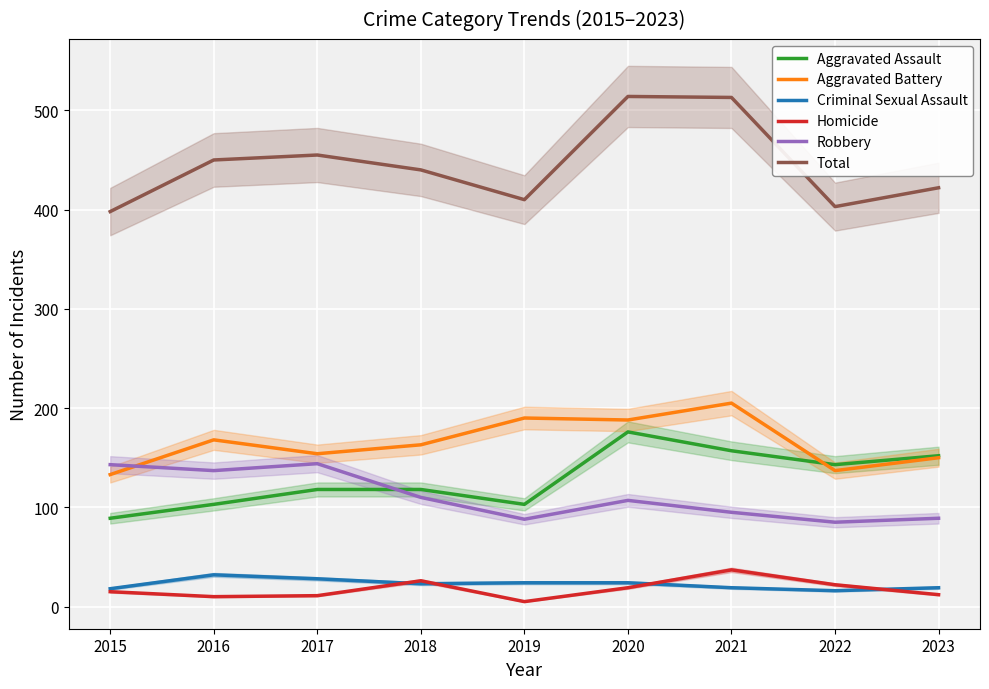

Reading left to right, what are all the values shown in this chart?

Aggravated Assault: 2015=89	2016=103	2017=118	2018=118	2019=103	2020=176	2021=157	2022=143	2023=152
Aggravated Battery: 2015=133	2016=168	2017=154	2018=163	2019=190	2020=188	2021=205	2022=137	2023=150
Criminal Sexual Assault: 2015=18	2016=32	2017=28	2018=23	2019=24	2020=24	2021=19	2022=16	2023=19
Homicide: 2015=15	2016=10	2017=11	2018=26	2019=5	2020=19	2021=37	2022=22	2023=12
Robbery: 2015=143	2016=137	2017=144	2018=110	2019=88	2020=107	2021=95	2022=85	2023=89
Total: 2015=398	2016=450	2017=455	2018=440	2019=410	2020=514	2021=513	2022=403	2023=422